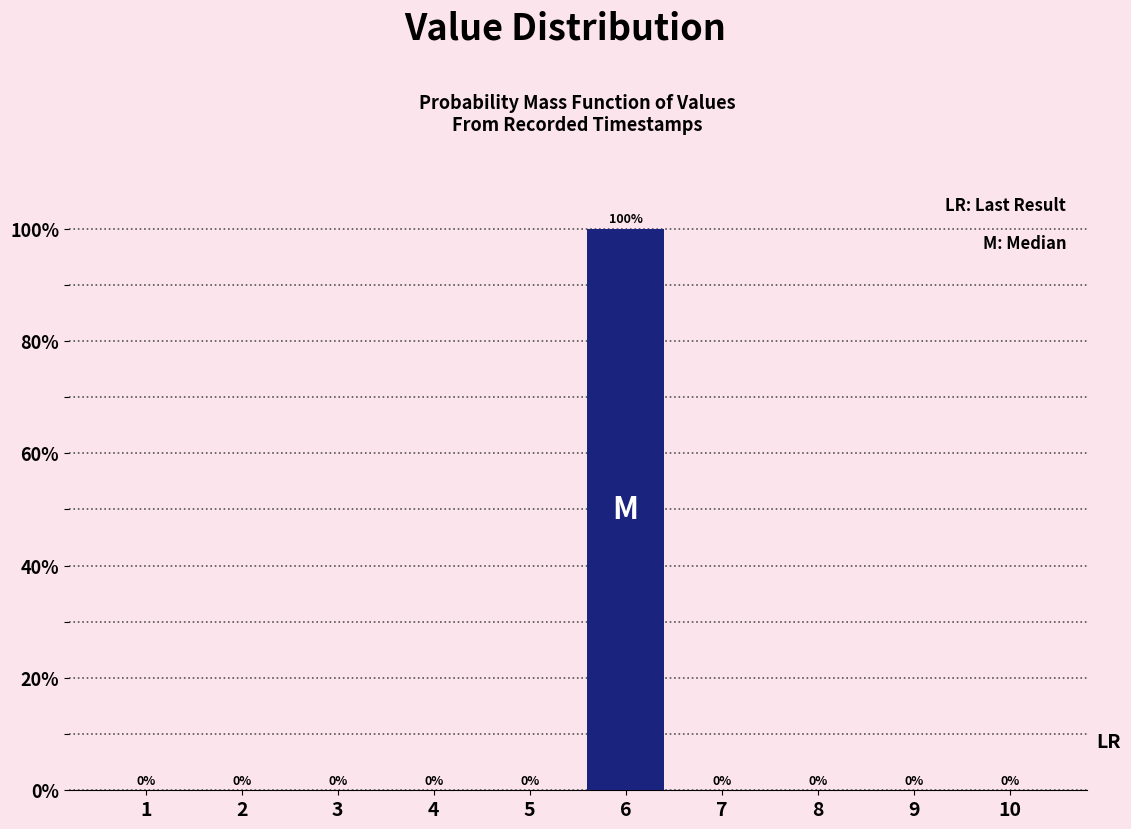

Reading right to left, transcribe all the data shown in this chart.

10=0	9=0	8=0	7=0	6=100	5=0	4=0	3=0	2=0	1=0